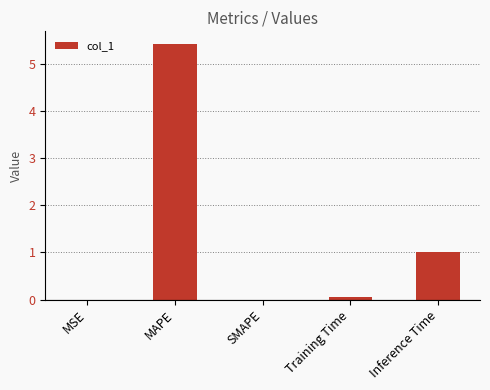

What is the sum of the values at SMAPE and Inference Time?

1.0